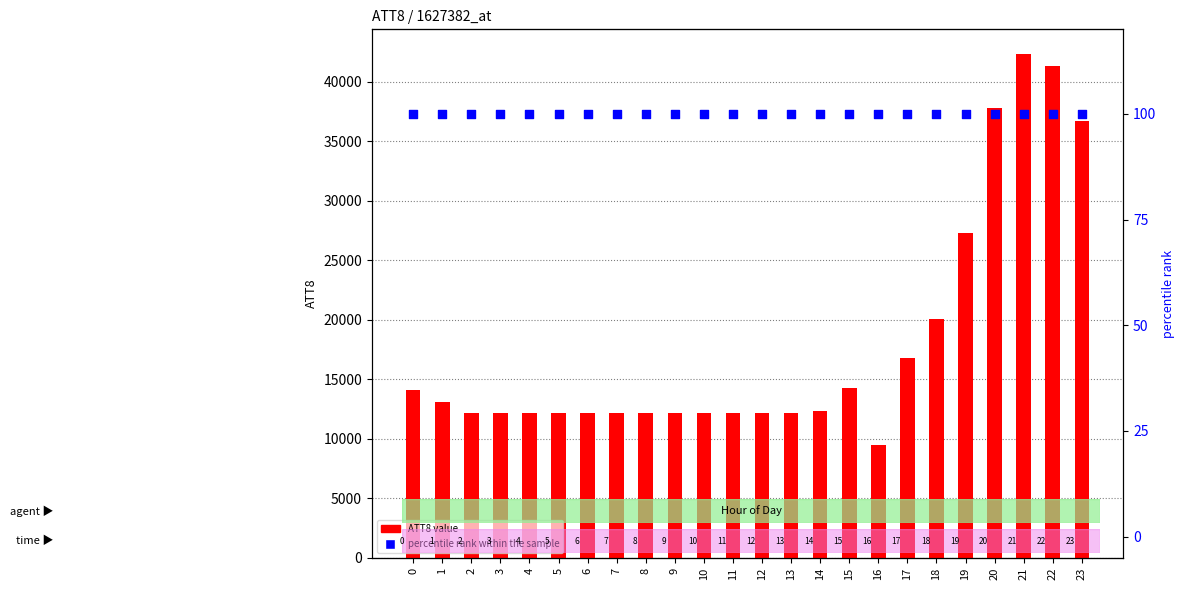

Which series has the widest spread of Y values?

ATT8 (left axis)